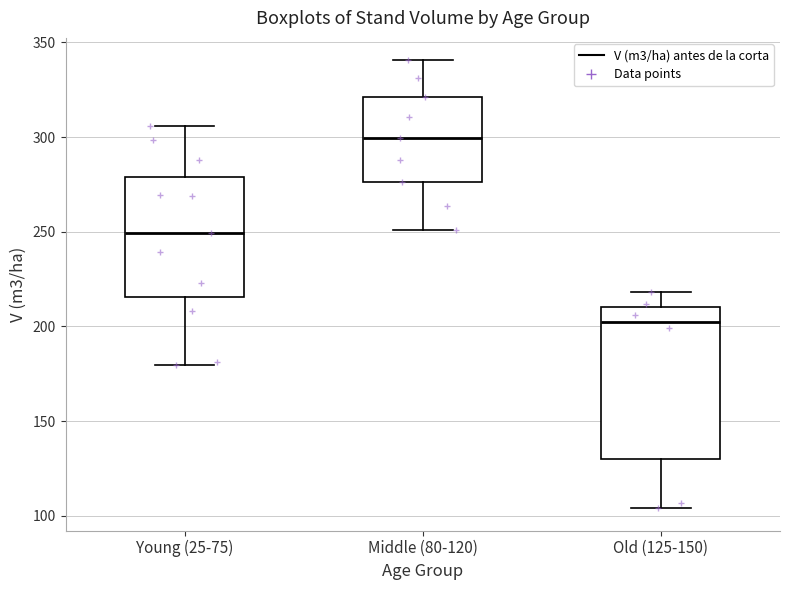

Reading left to right, transcribe this box plot: for each box, give where its median line is, the range the box spans, and where its two whiskers end, as read against the y-axis. The values are not printed on the chart, so give them approximately, as read against the axis.

Young (25-75): median 250, box 215 to 280, whiskers 180 to 305
Middle (80-120): median 300, box 275 to 320, whiskers 250 to 340
Old (125-150): median 205, box 130 to 210, whiskers 105 to 220